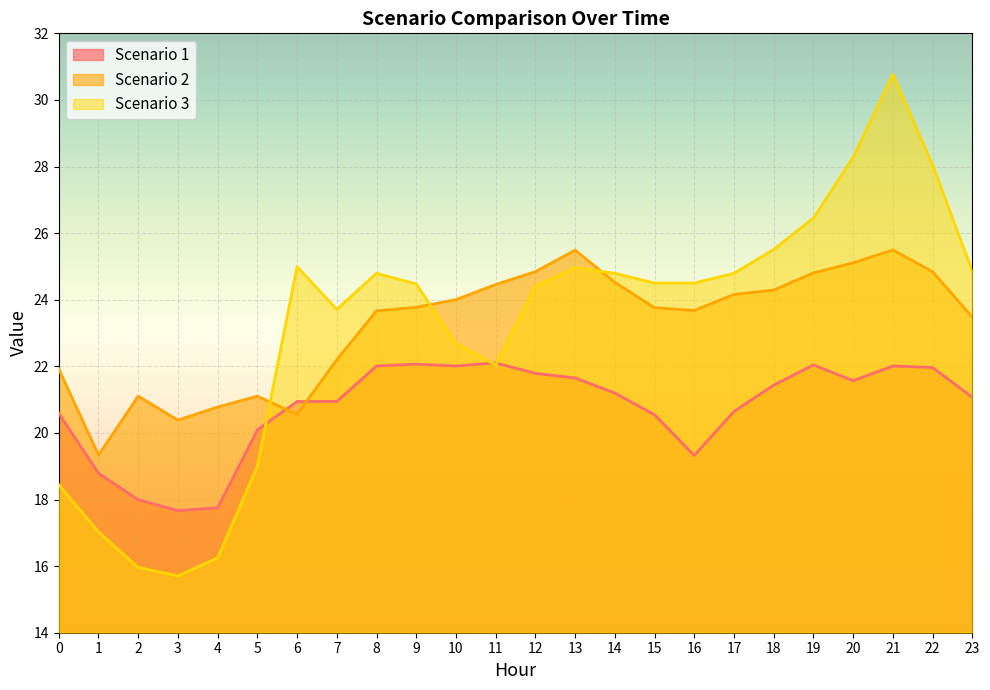

True or false: Scenario 3 has a value of 18.4 at 0.

True